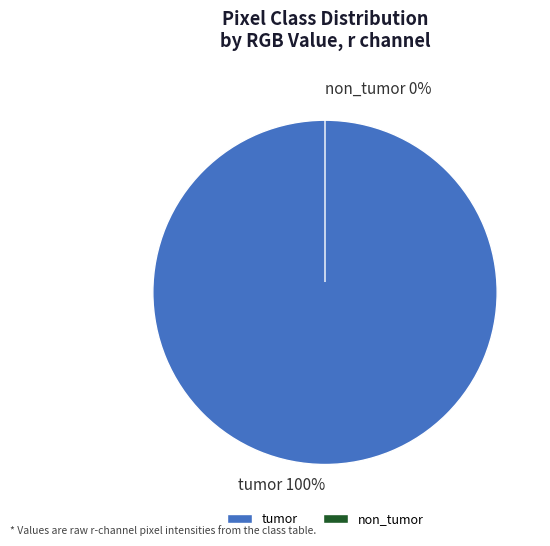

Count the number of slices in the pie.

2